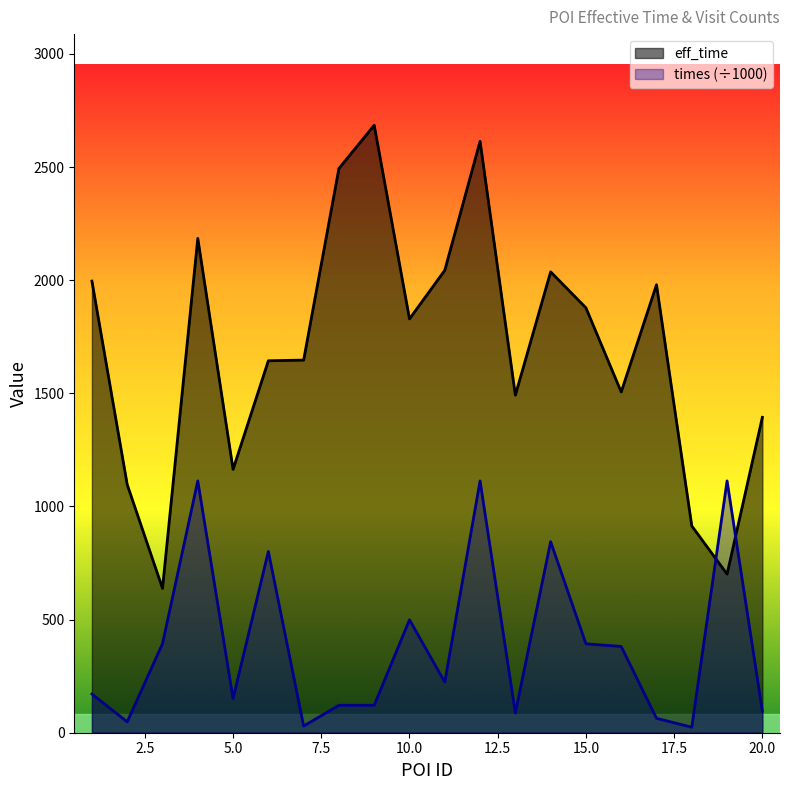

What is the spread (max minus min) of values at 3?

244.6